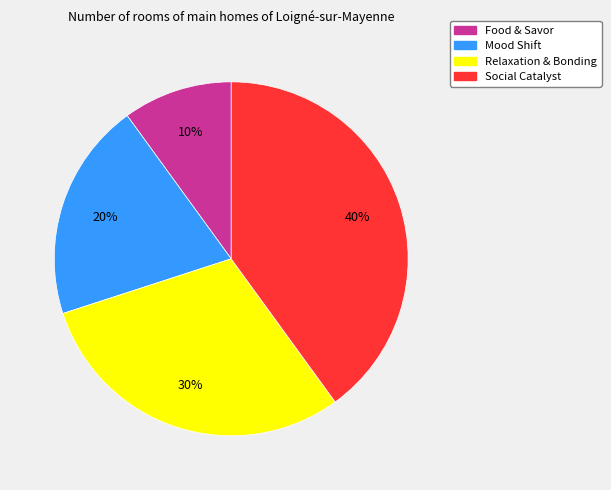

Do Mood Shift and Food & Savor together represent more than half of the pie?

No